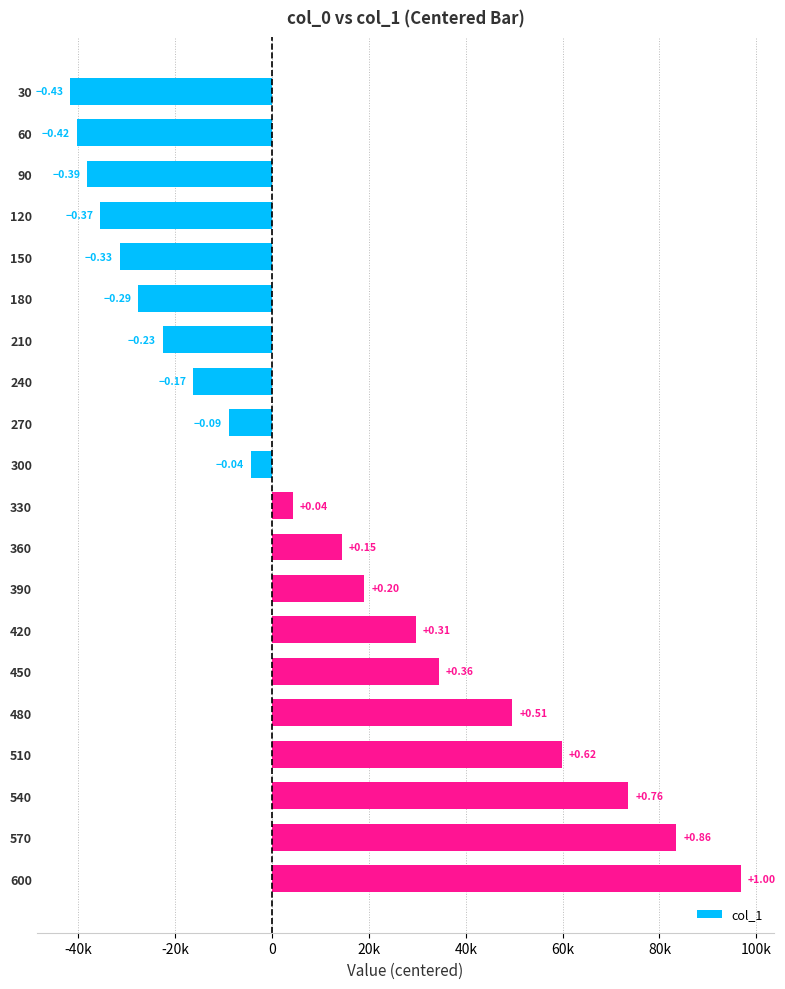

Does the chart contain any negative values?

Yes